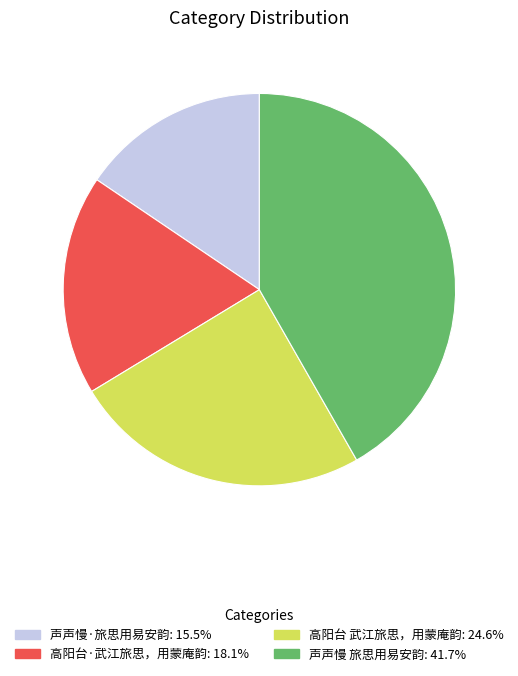

Which has a higher value, 声声慢 旅思用易安韵 or 声声慢·旅思用易安韵?

声声慢 旅思用易安韵